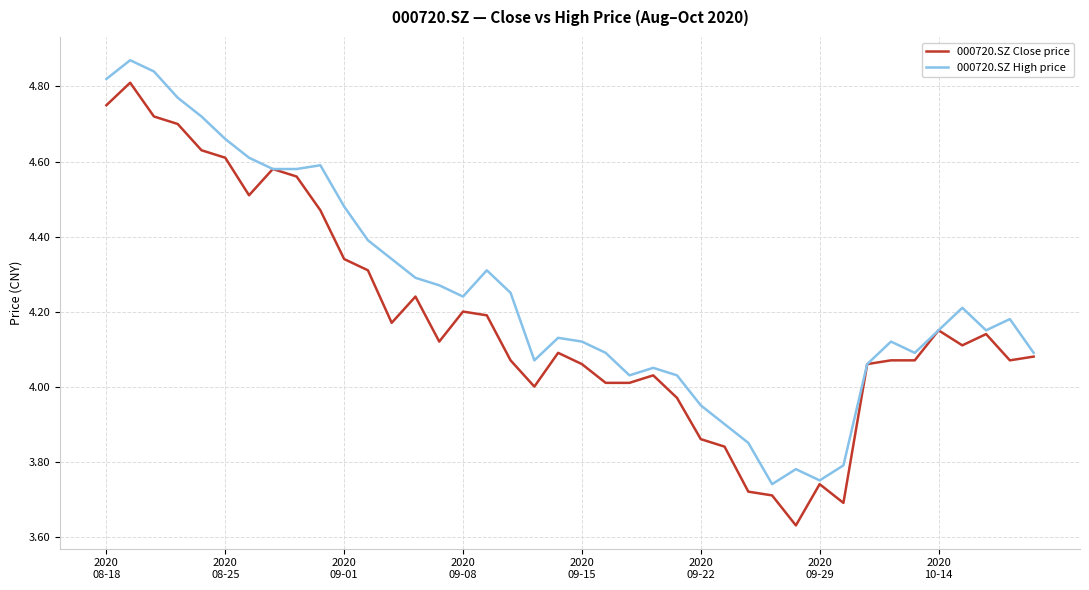

Which series has the largest total across all categories?

000720.SZ High price